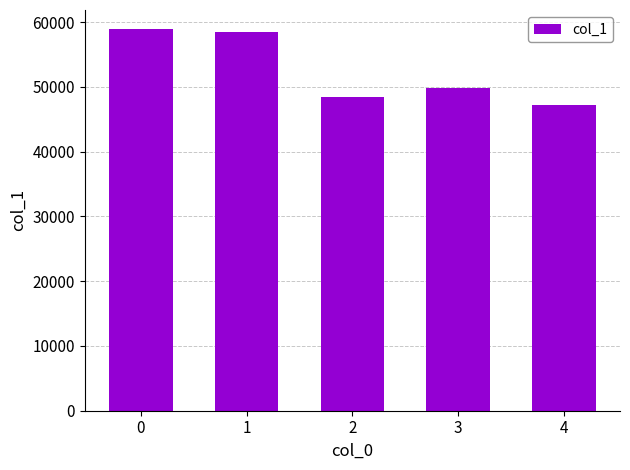

Rank the categories by value from highest to lowest.

0, 1, 3, 2, 4